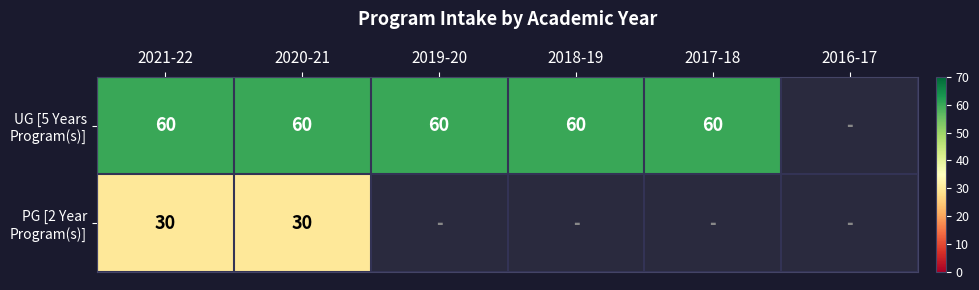

What is the sum of the UG [5 Years Program(s)] values at 2018-19 and 2020-21?

120